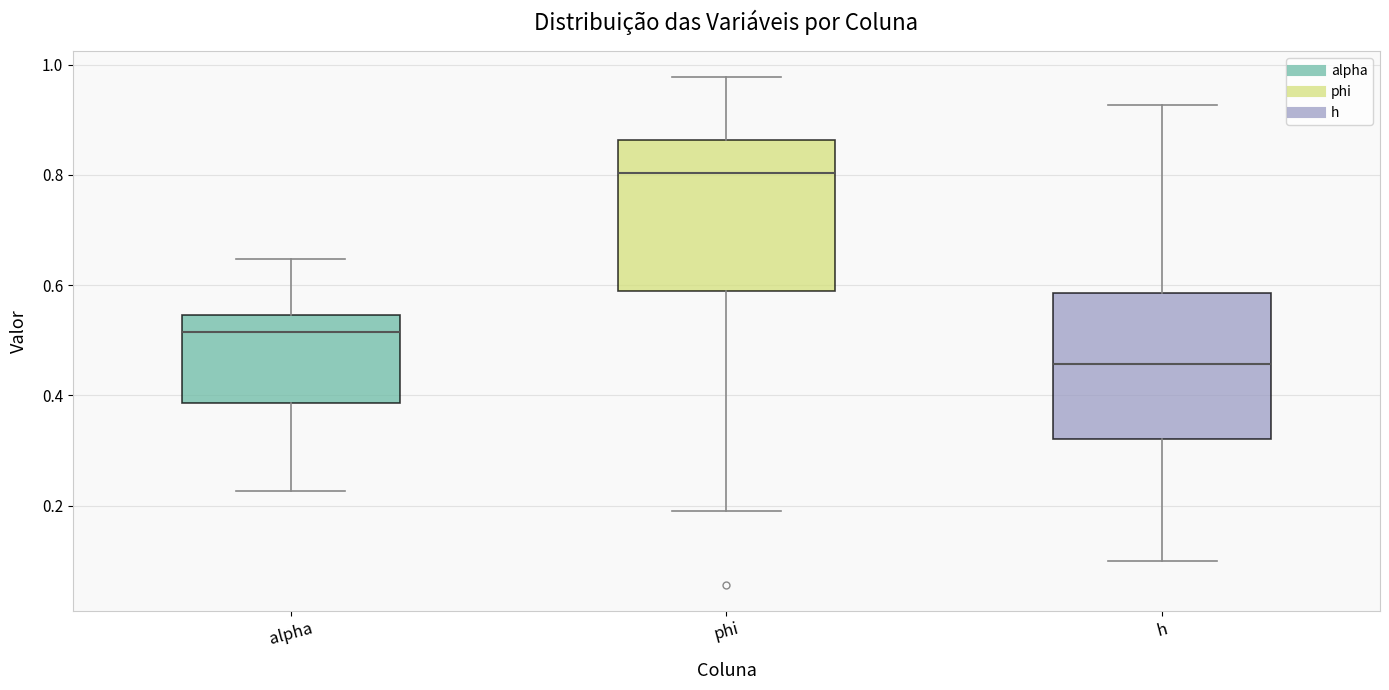

Reading left to right, read every box against the y-axis: the position of its median line, the range the box covers, and the ends of its whiskers. The values are not printed on the chart, so give them approximately, as read against the axis.

alpha: median 0.52, box 0.38 to 0.54, whiskers 0.22 to 0.64
phi: median 0.80, box 0.58 to 0.86, whiskers 0.20 to 0.98
h: median 0.46, box 0.32 to 0.58, whiskers 0.10 to 0.92